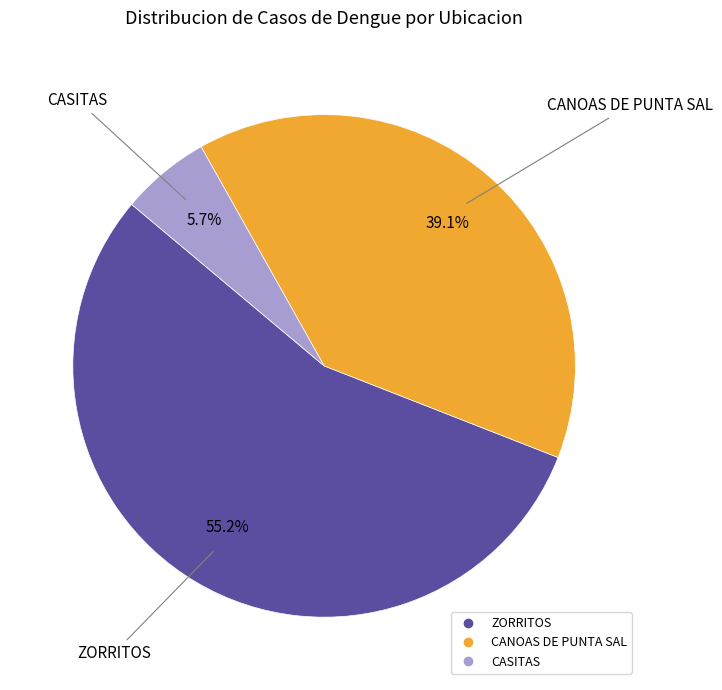

What is the total percentage of ZORRITOS and CANOAS DE PUNTA SAL?

94.3%